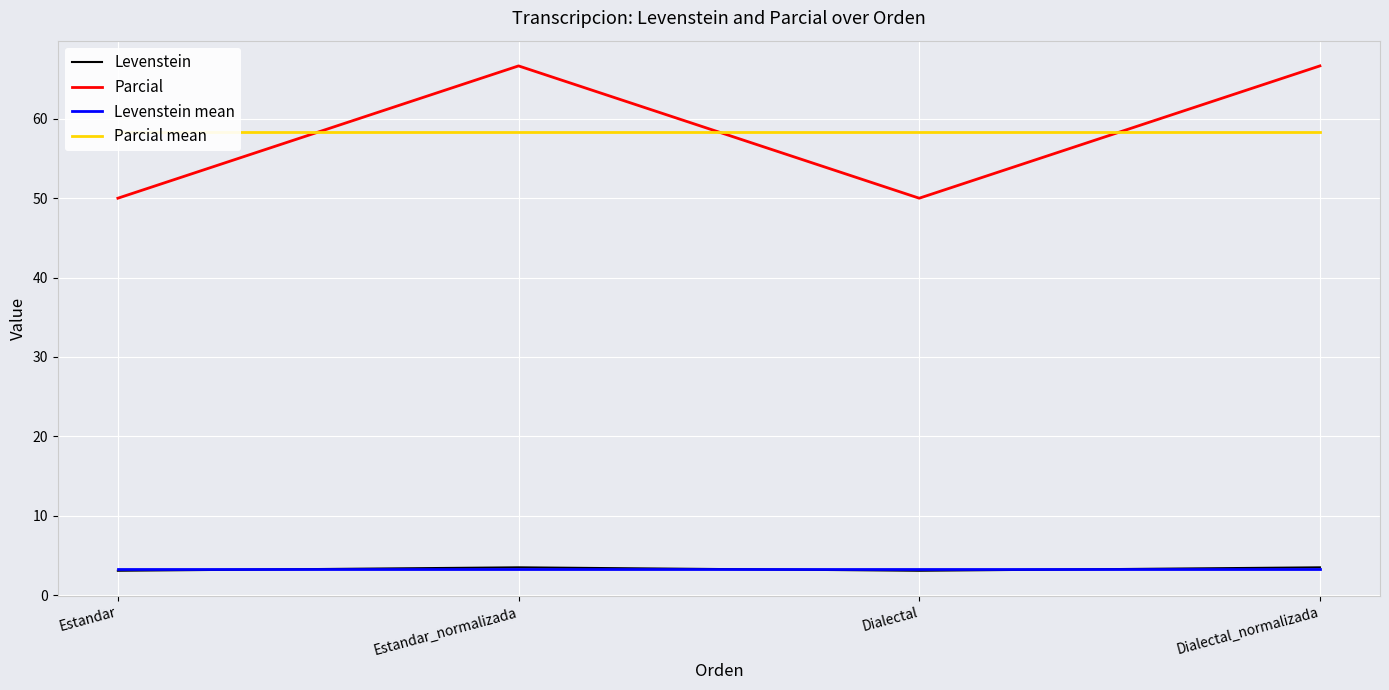

What is the label of the 4th point from the left?

Dialectal_normalizada